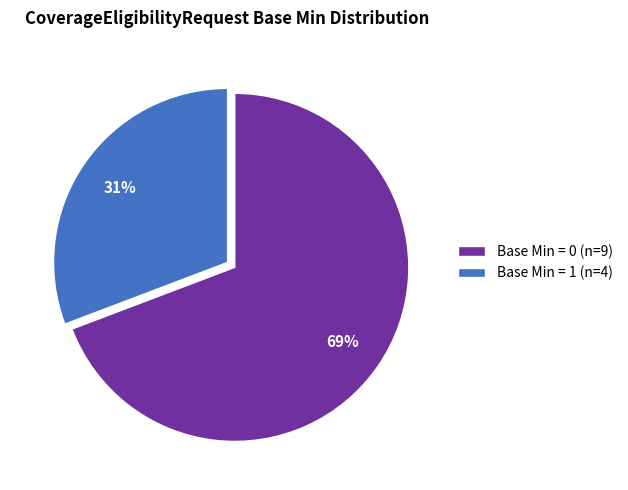

Is there a majority slice in this chart?

Yes